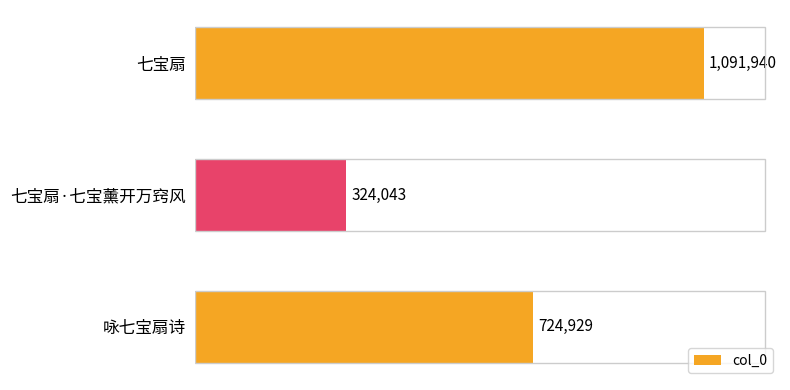

What is the difference between the maximum and minimum values?

767897